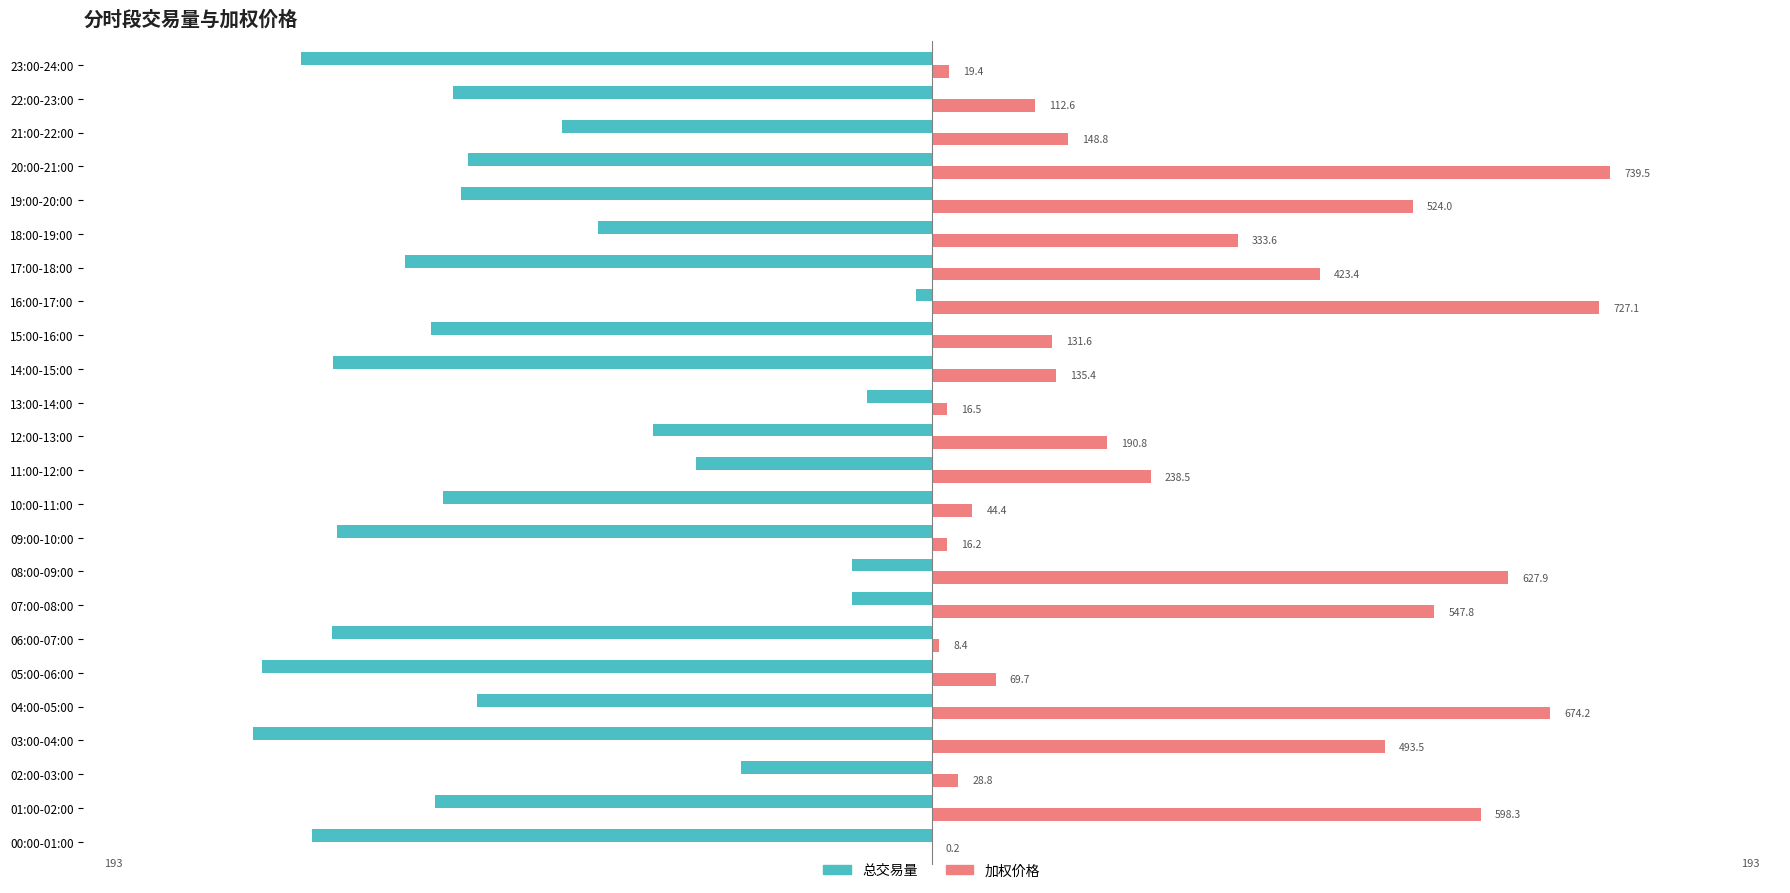

Where does the 加权价格 series first go above 49?

01:00-02:00